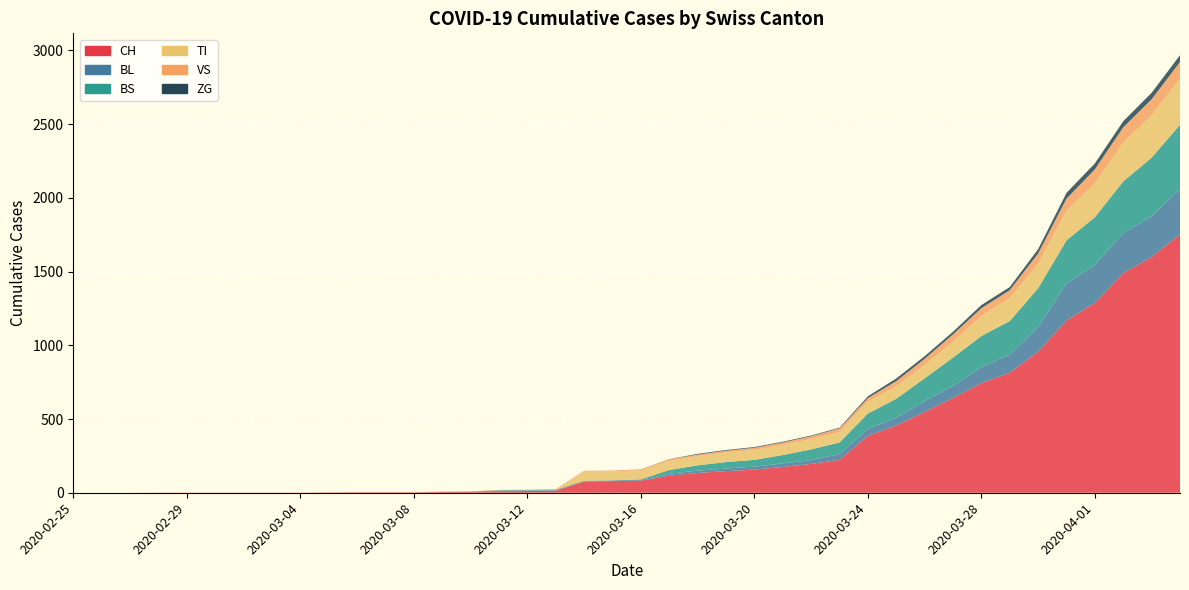

Reading left to right, transcribe all the data shown in this chart.

CH: 0	0	0	0	0	0	0	0	0	2	3	3	3	5	6	11	12	14	76	79	82	116	134	147	157	175	196	223	386	456	548	642	744	814	957	1169	1288	1490	1599	1753
BL: 0	0	0	0	0	0	0	0	0	0	0	0	0	1	2	2	2	2	2	5	5	13	16	17	20	24	25	40	46	53	73	84	108	123	167	251	258	272	277	309
BS: 0	0	0	0	0	0	0	0	0	0	0	0	0	0	0	4	4	4	4	0	4	25	36	44	46	57	73	78	105	128	155	191	211	228	263	292	323	350	397	434
TI: 0	0	0	0	0	0	0	0	0	0	0	0	0	0	0	0	0	0	61	61	61	62	62	65	67	68	70	71	80	85	91	107	136	155	165	202	229	263	287	314
VS: 0	0	0	2	2	2	2	2	2	2	2	2	2	2	2	3	3	5	6	6	8	11	11	12	15	17	19	24	25	35	41	50	53	54	71	81	96	104	109	112
ZG: 0	0	0	0	0	0	0	0	0	0	0	0	0	0	0	0	0	0	0	0	0	1	5	5	5	5	5	5	12	18	18	18	21	21	29	39	40	41	44	46